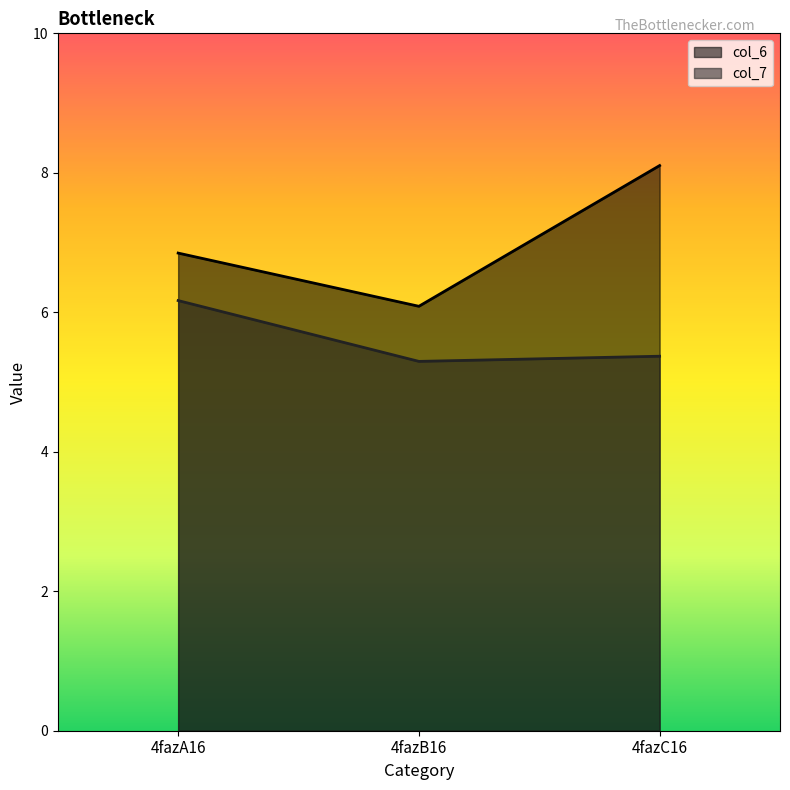

What is the difference between the highest and lowest values at 4fazB16?

0.8